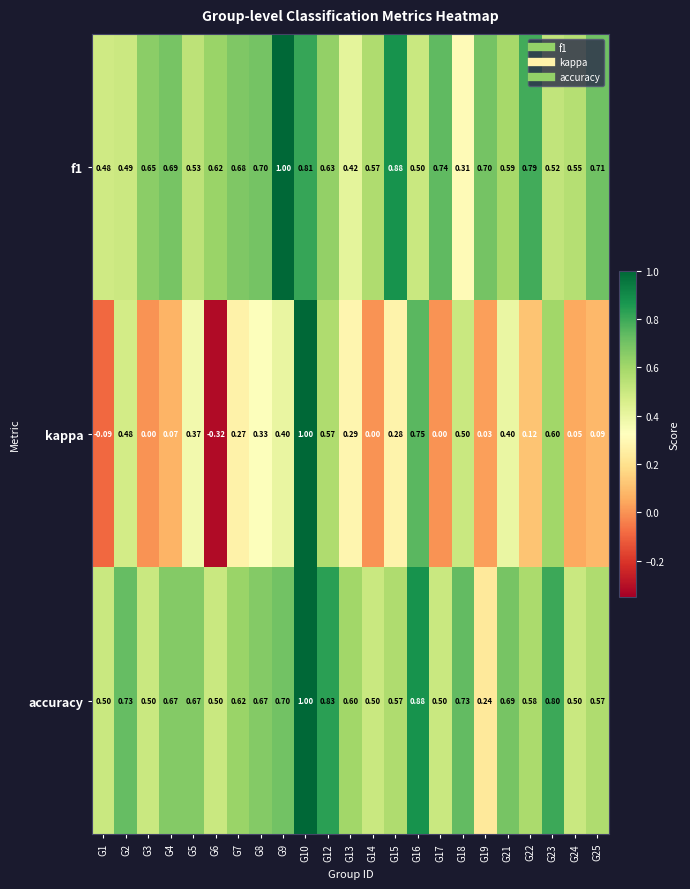

Which series changed the most between G12 and G14?

kappa